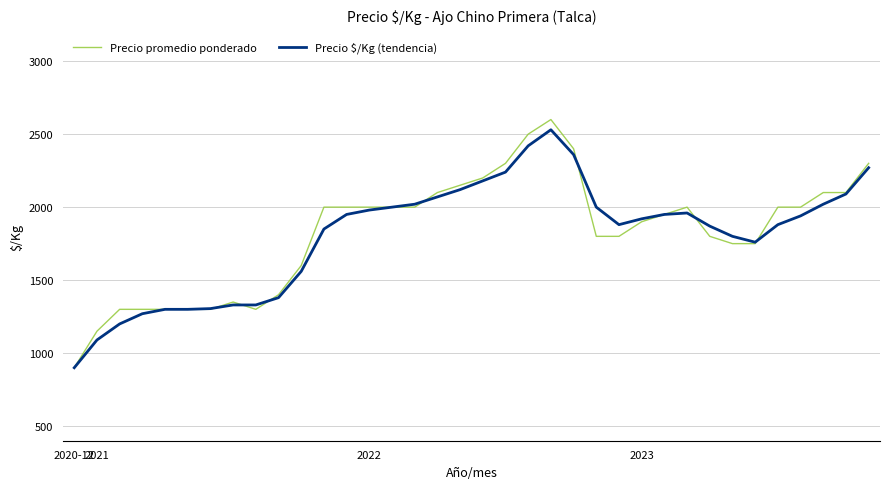

Which series has the largest range (max minus min)?

Precio promedio ponderado